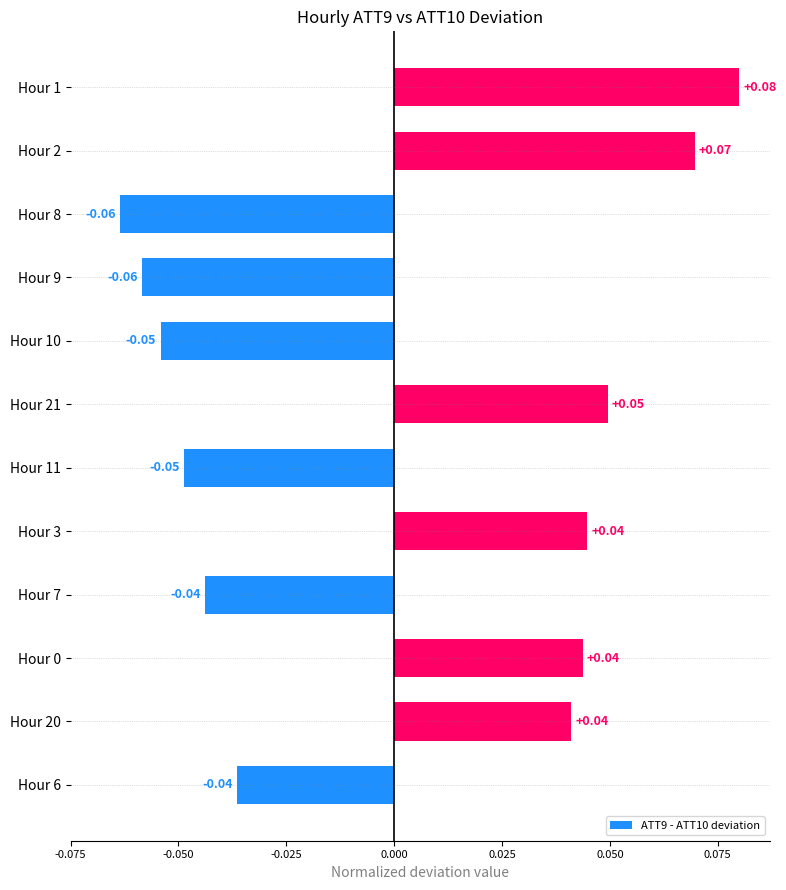

How many positive values are there?

6